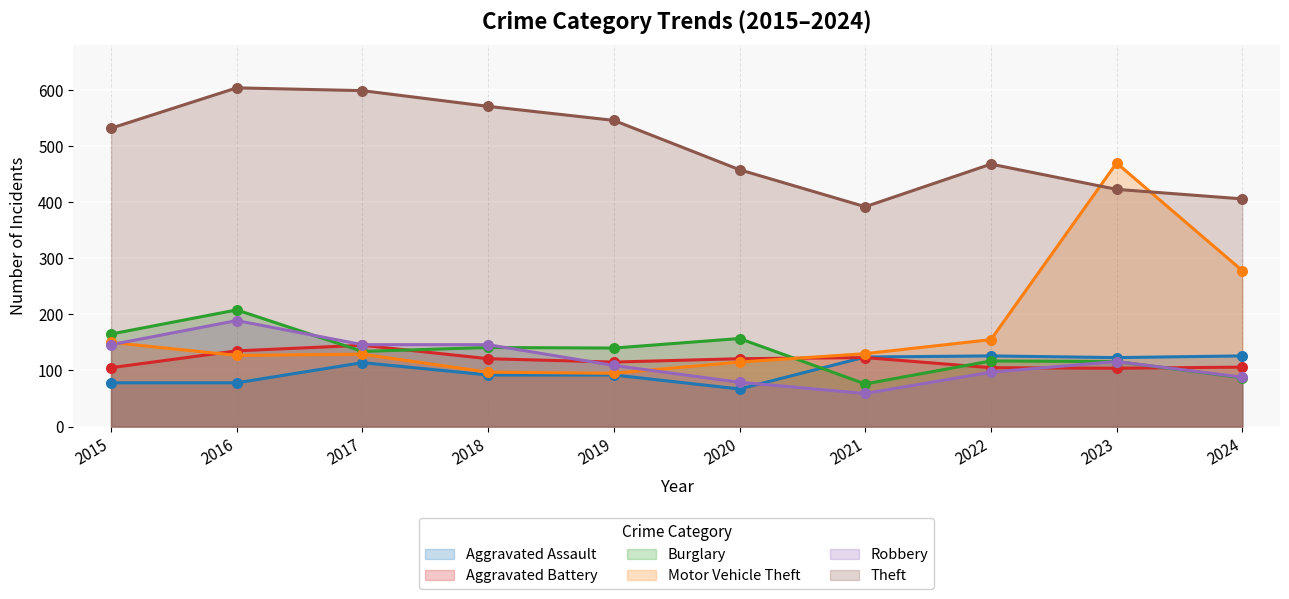

Which series has the largest total across all categories?

Theft